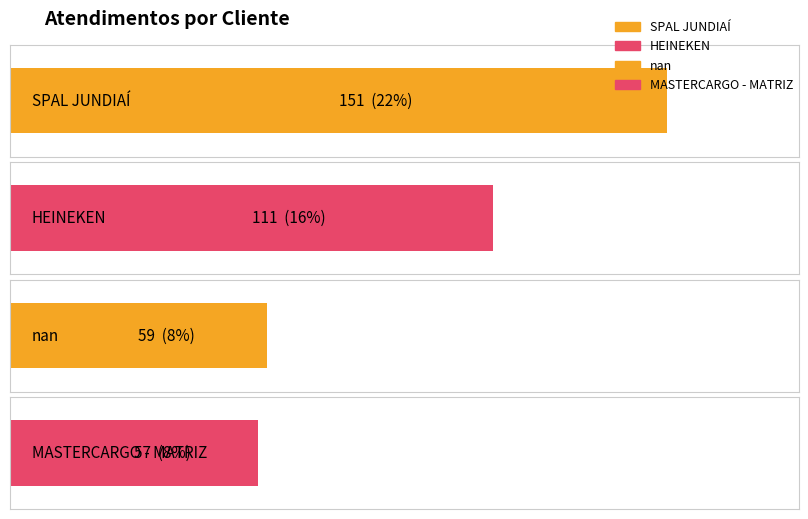

Approximately how many times larger is the value at HEINEKEN compared to MASTERCARGO - MATRIZ?

1.9